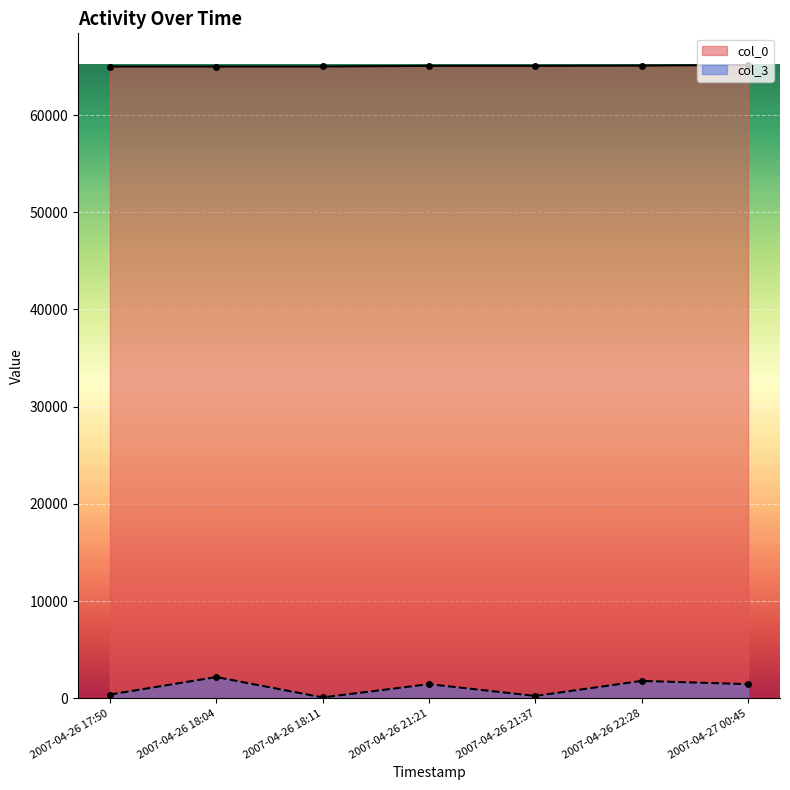

The col_0 series shows 64995 at 2007-04-26 17:50. True or false?

True